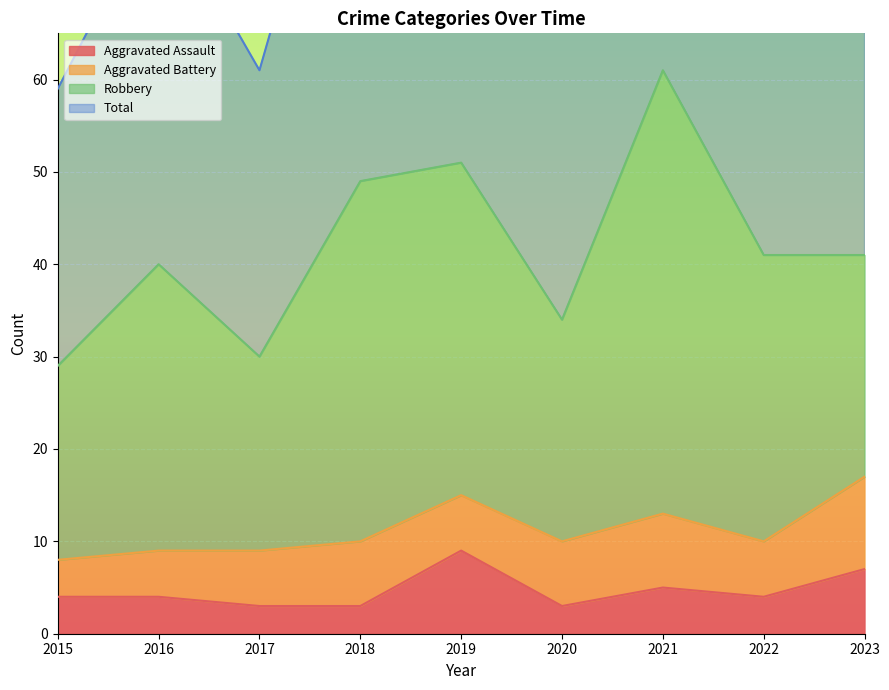

Rank the categories by Aggravated Assault value from lowest to highest.

2017, 2018, 2020, 2015, 2016, 2022, 2021, 2023, 2019